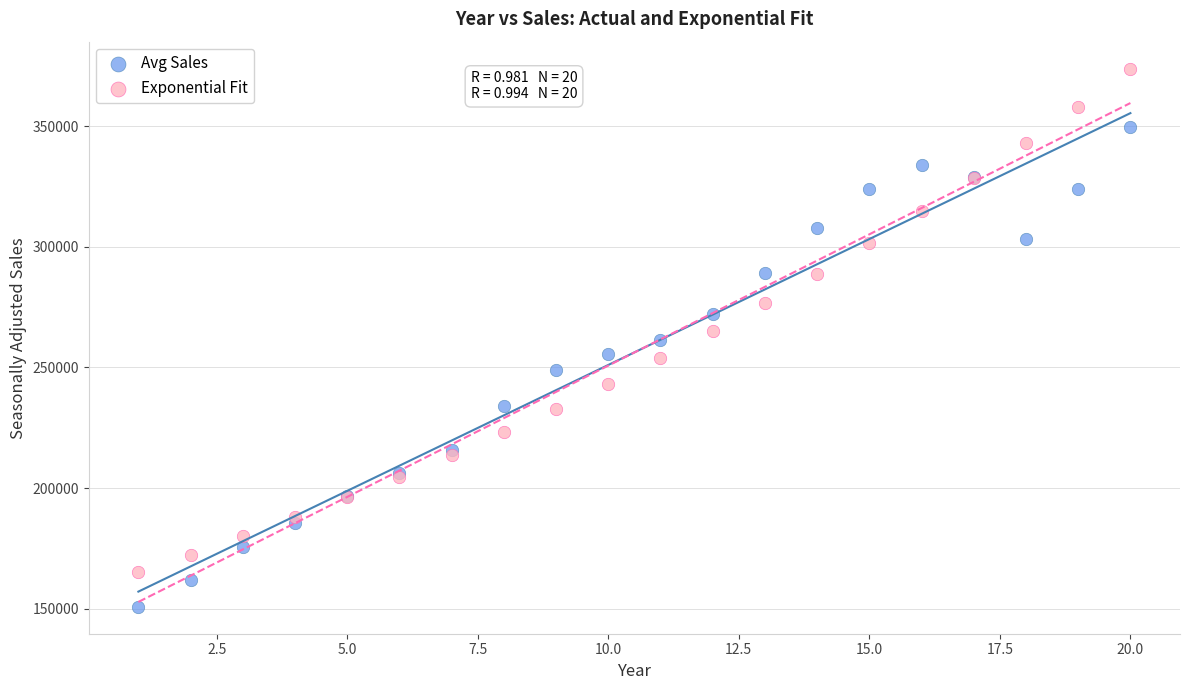

Which series reaches the maximum Y coordinate?

Exponential Fit